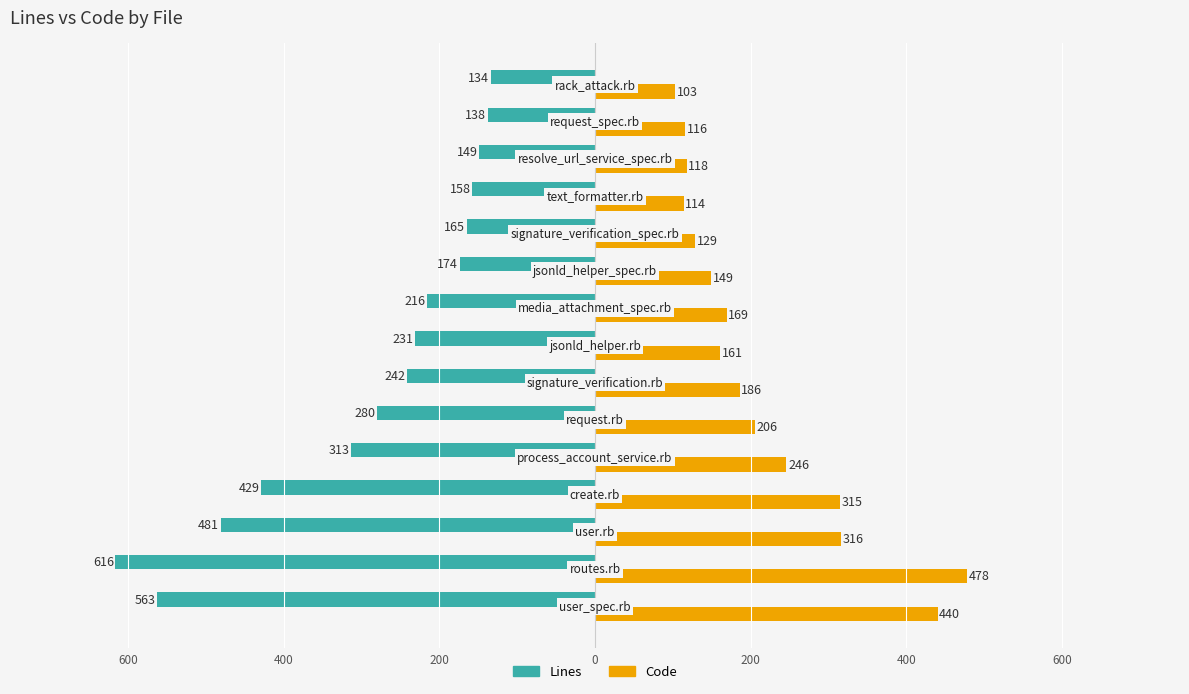

What are all the series names shown in the legend?

Lines, Code